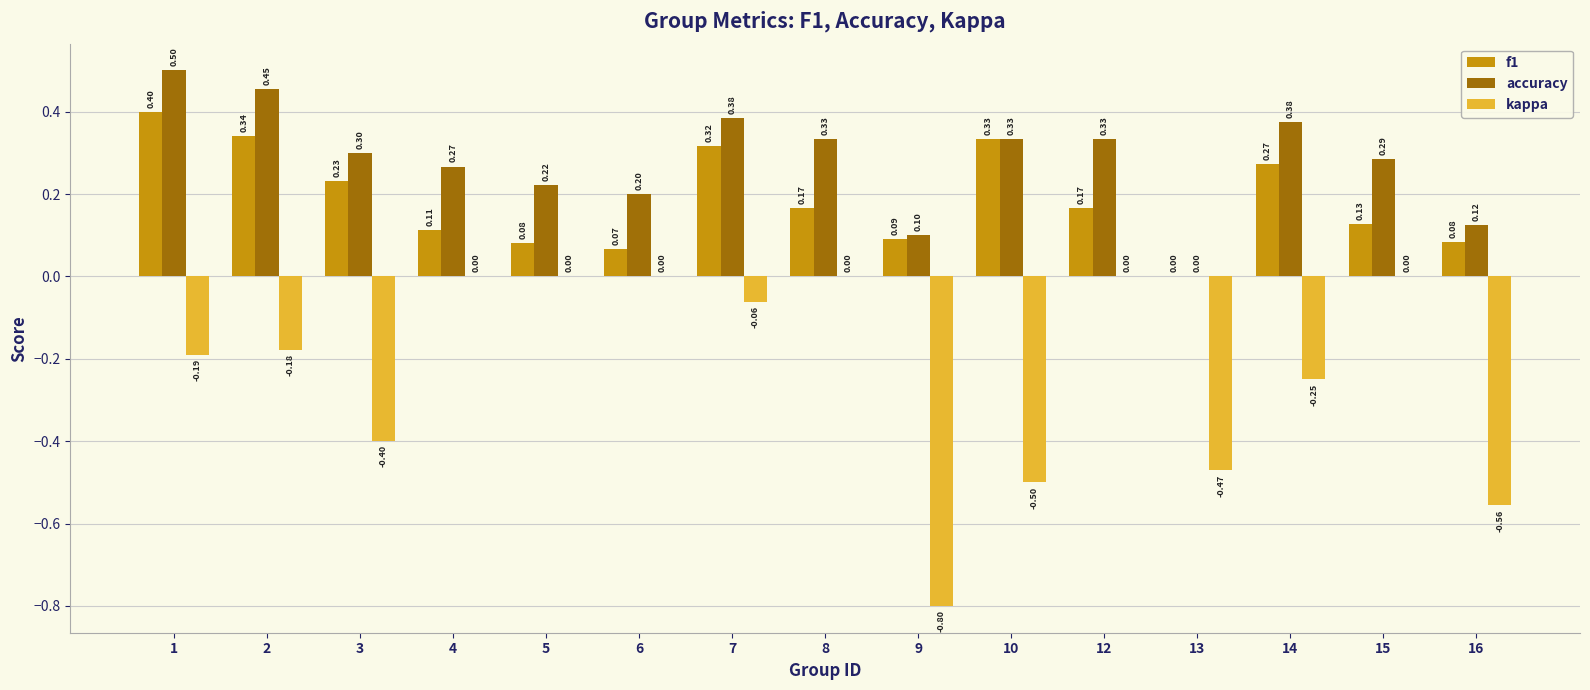

What is the maximum value for accuracy?

0.5